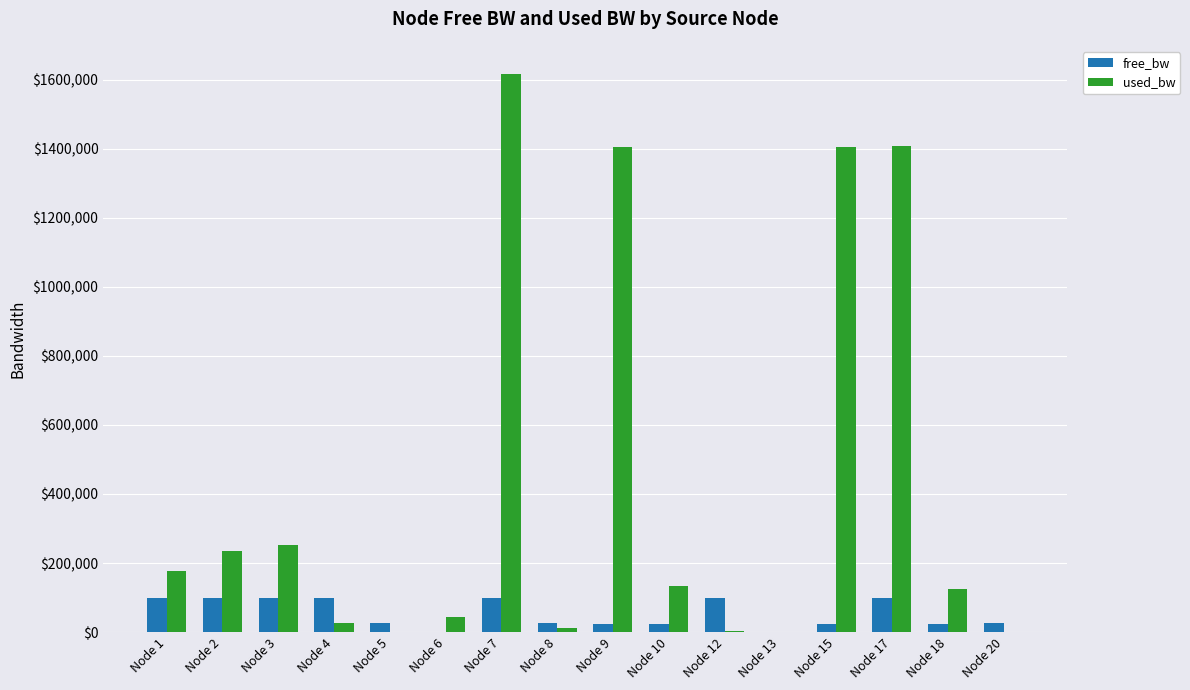

How many categories are shown in the chart?

16